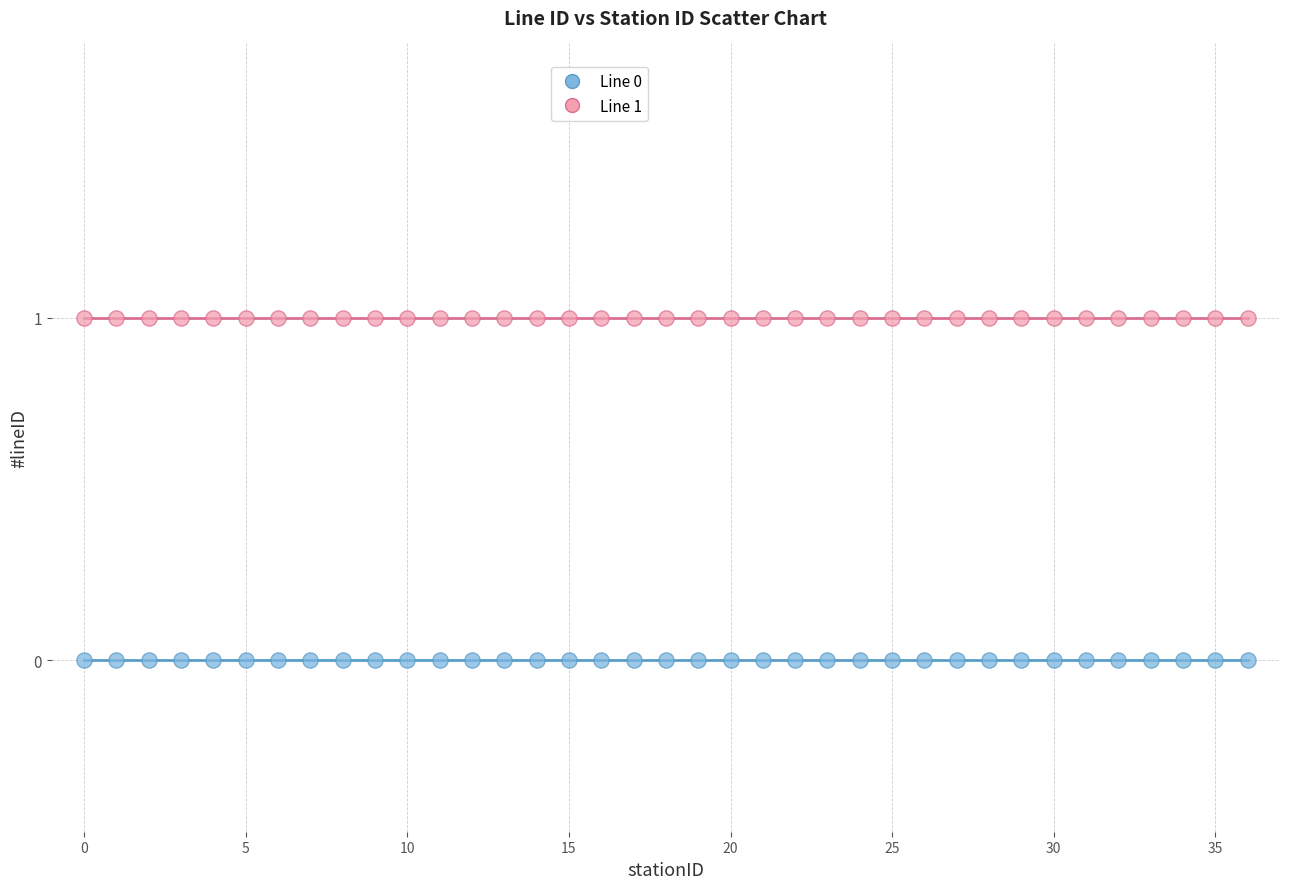

Which series reaches the minimum Y coordinate?

Line 0